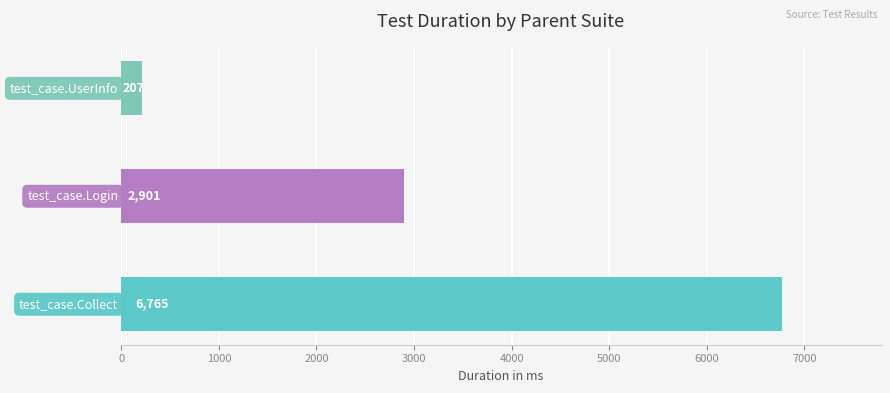

Are the bars grouped side by side (vs. stacked)?

No